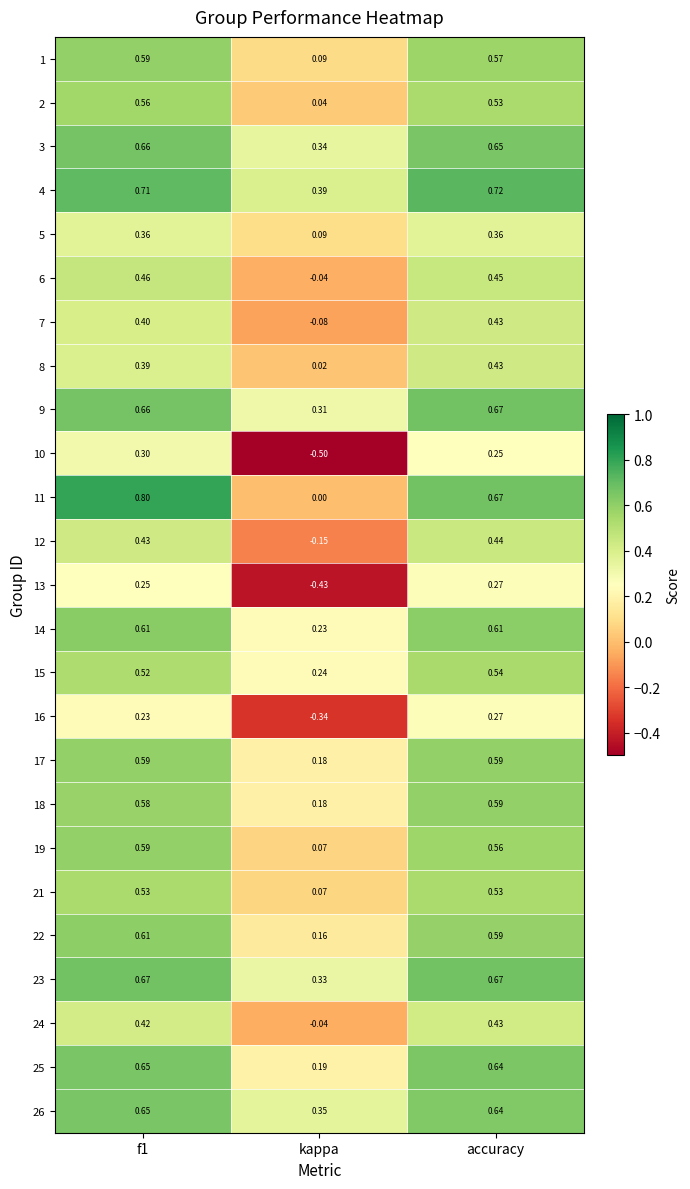

At which label does 23 reach its minimum?

kappa